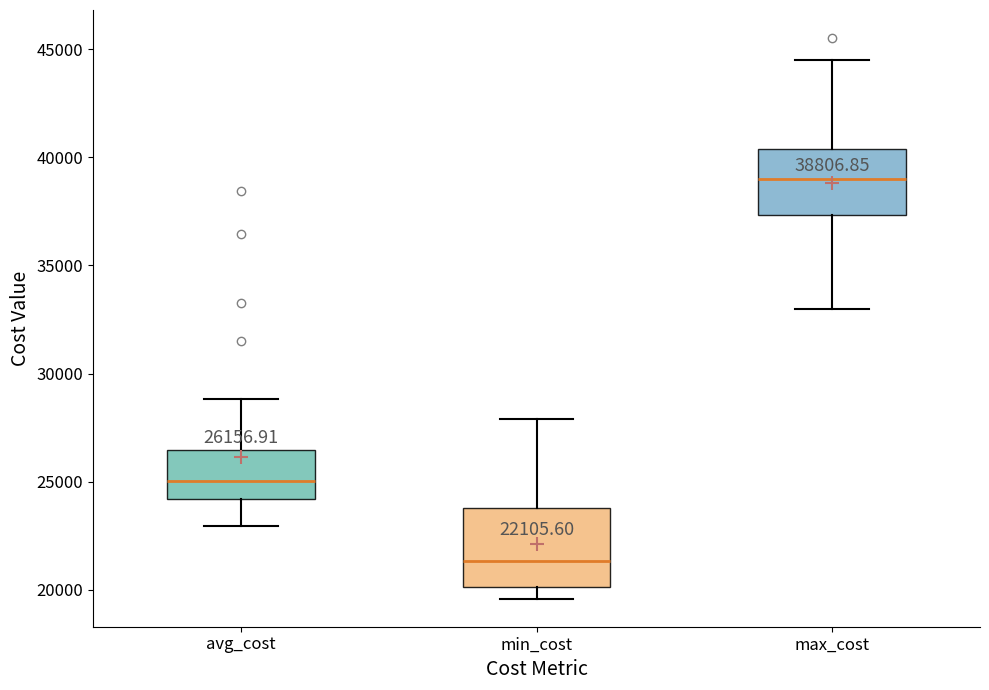

Comparing the boxes themselves (not the whiskers), which one is the tallest?

min_cost